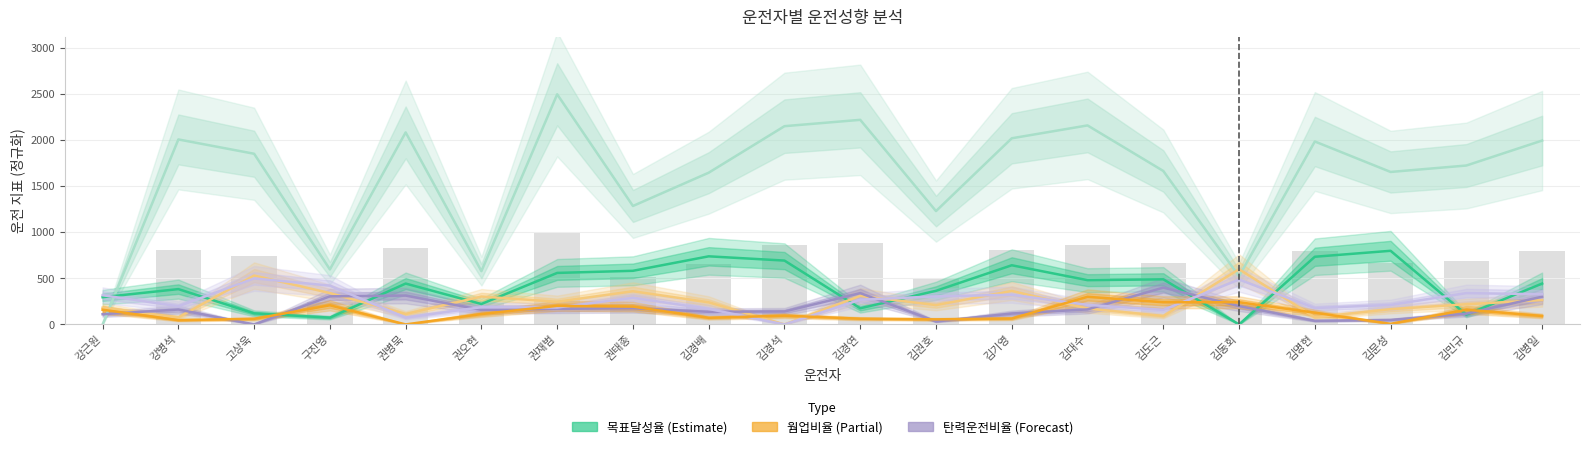

Is it true that 웜업비율 equals 6.6 at 김문성?

True